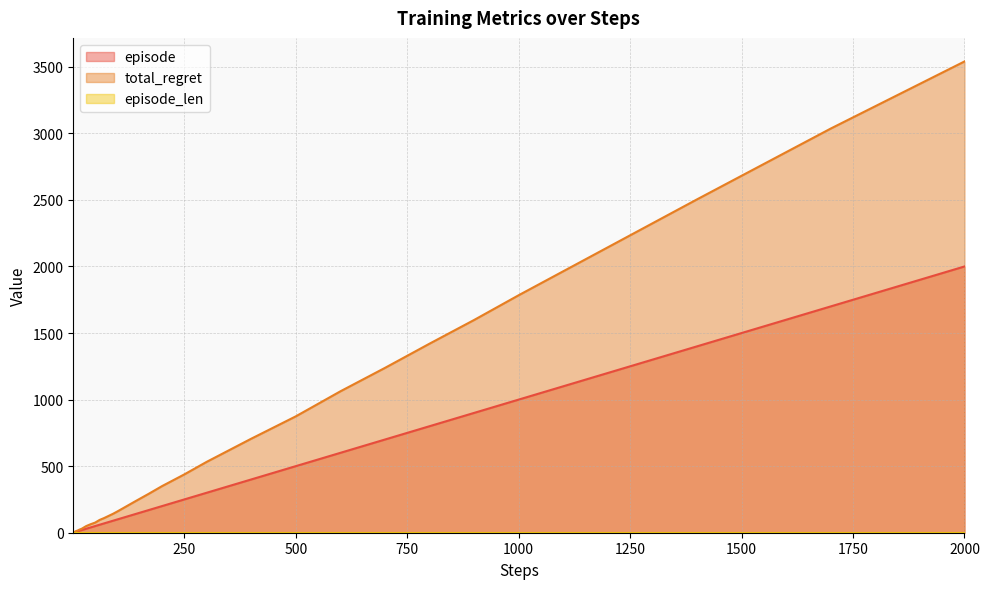

Between 120 and 200, which series saw the biggest shift?

total_regret